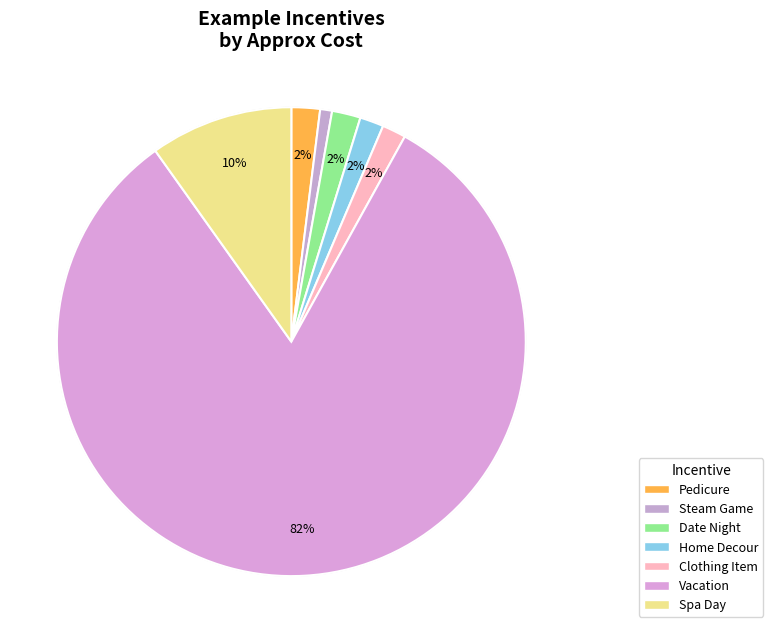

What is the majority slice?

Vacation